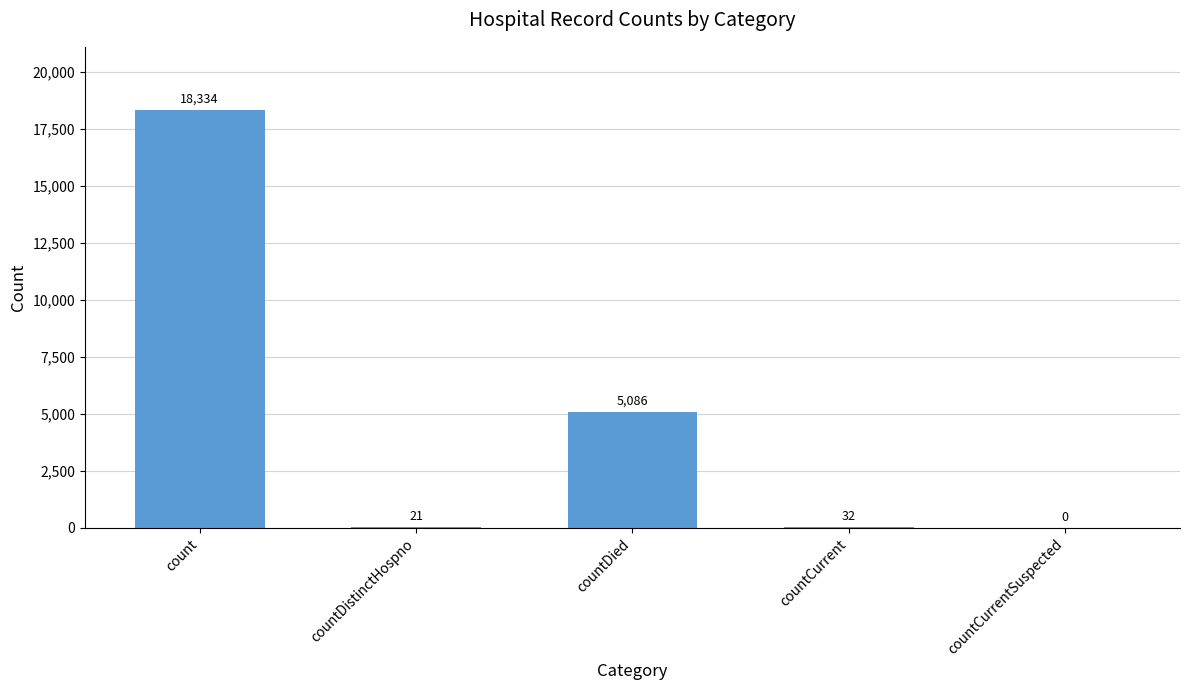

Is it true that the value at count is 28586?

False